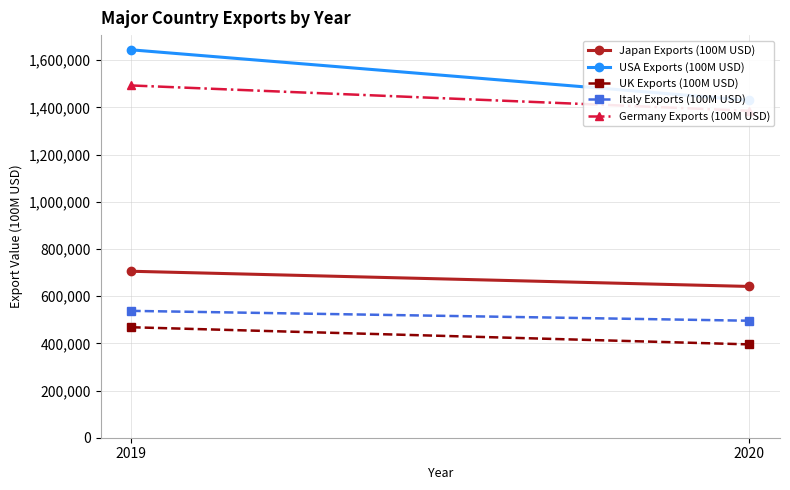

What is the sum of all Japan Exports (100M USD) values?

1346954